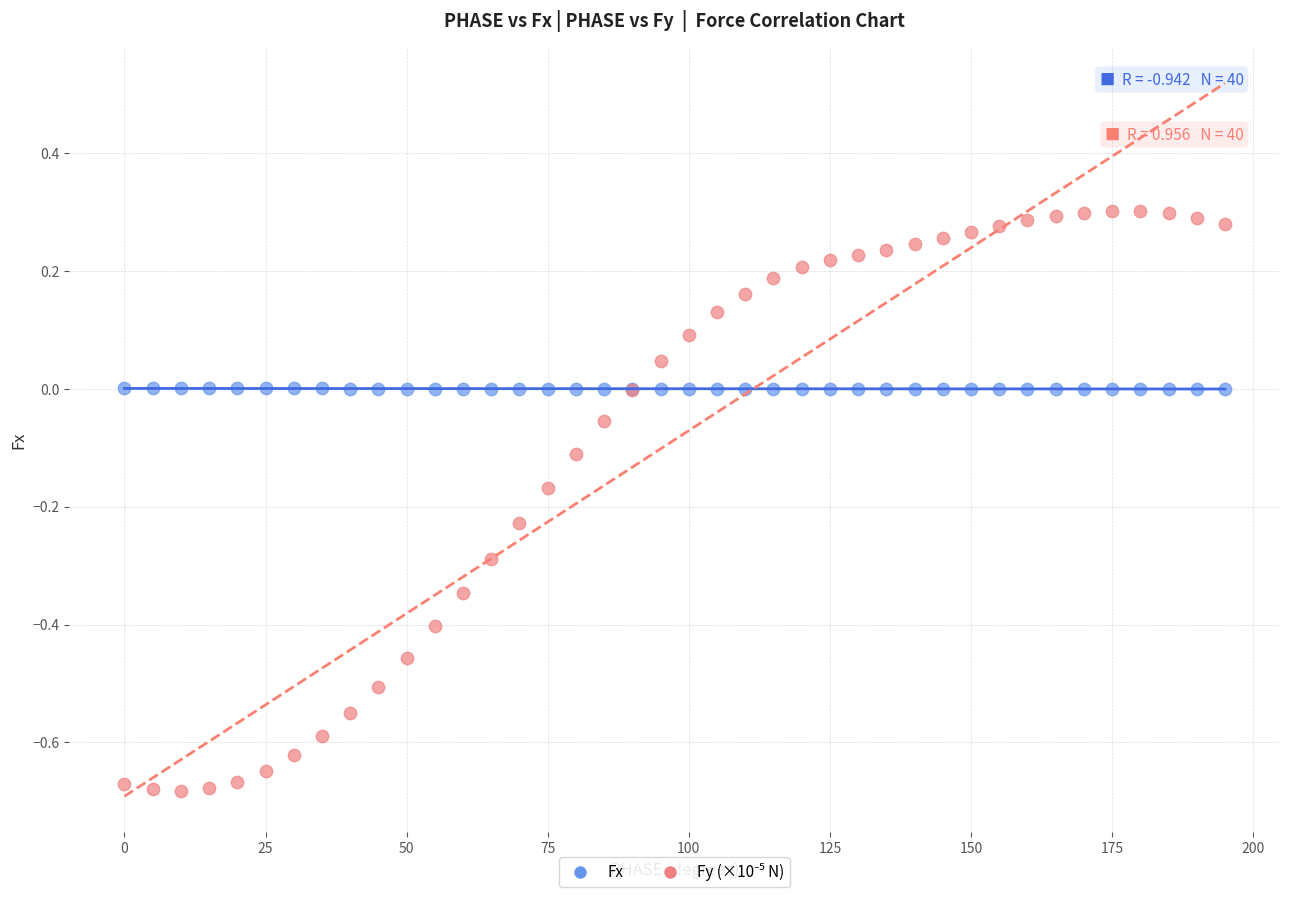

What is the X range (max minus min) for the scatter plot?

195.0